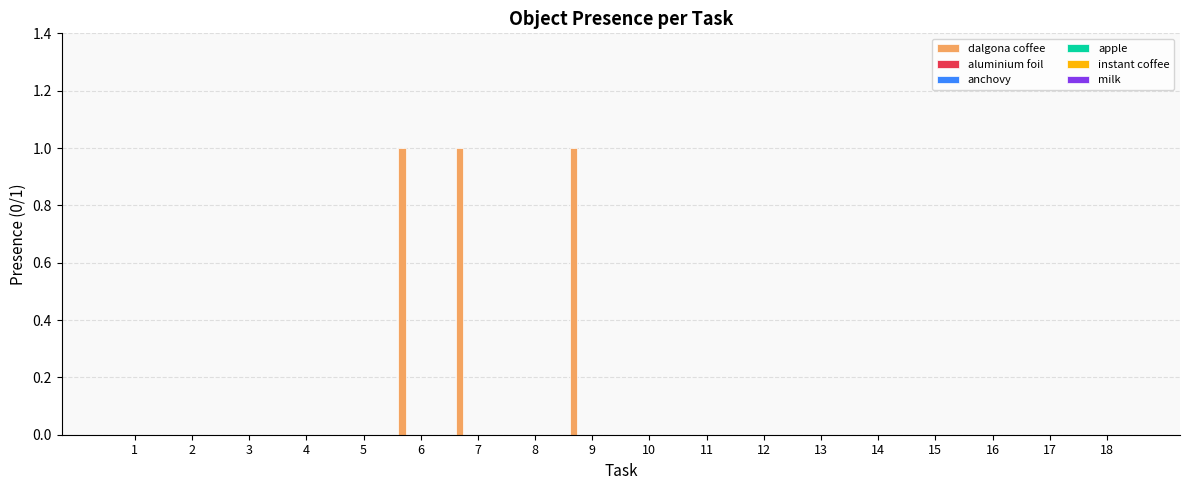

What is the sum of all values?

3